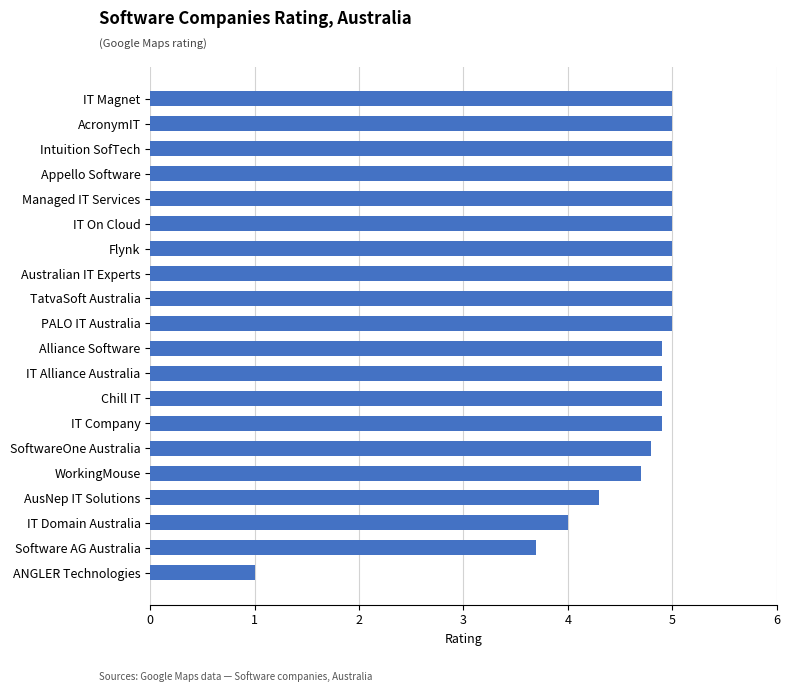

Count the number of categories in the chart.

20